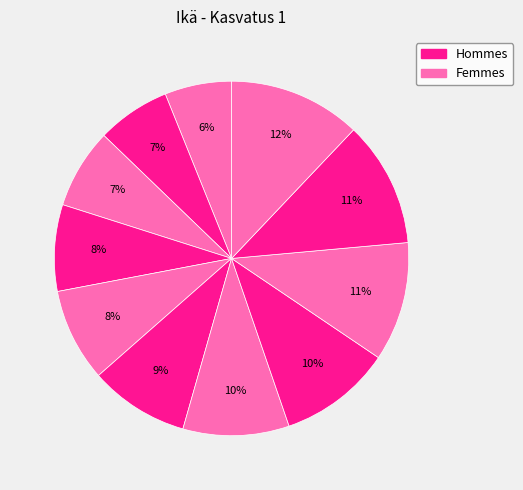

How many slices are in this pie chart?

11